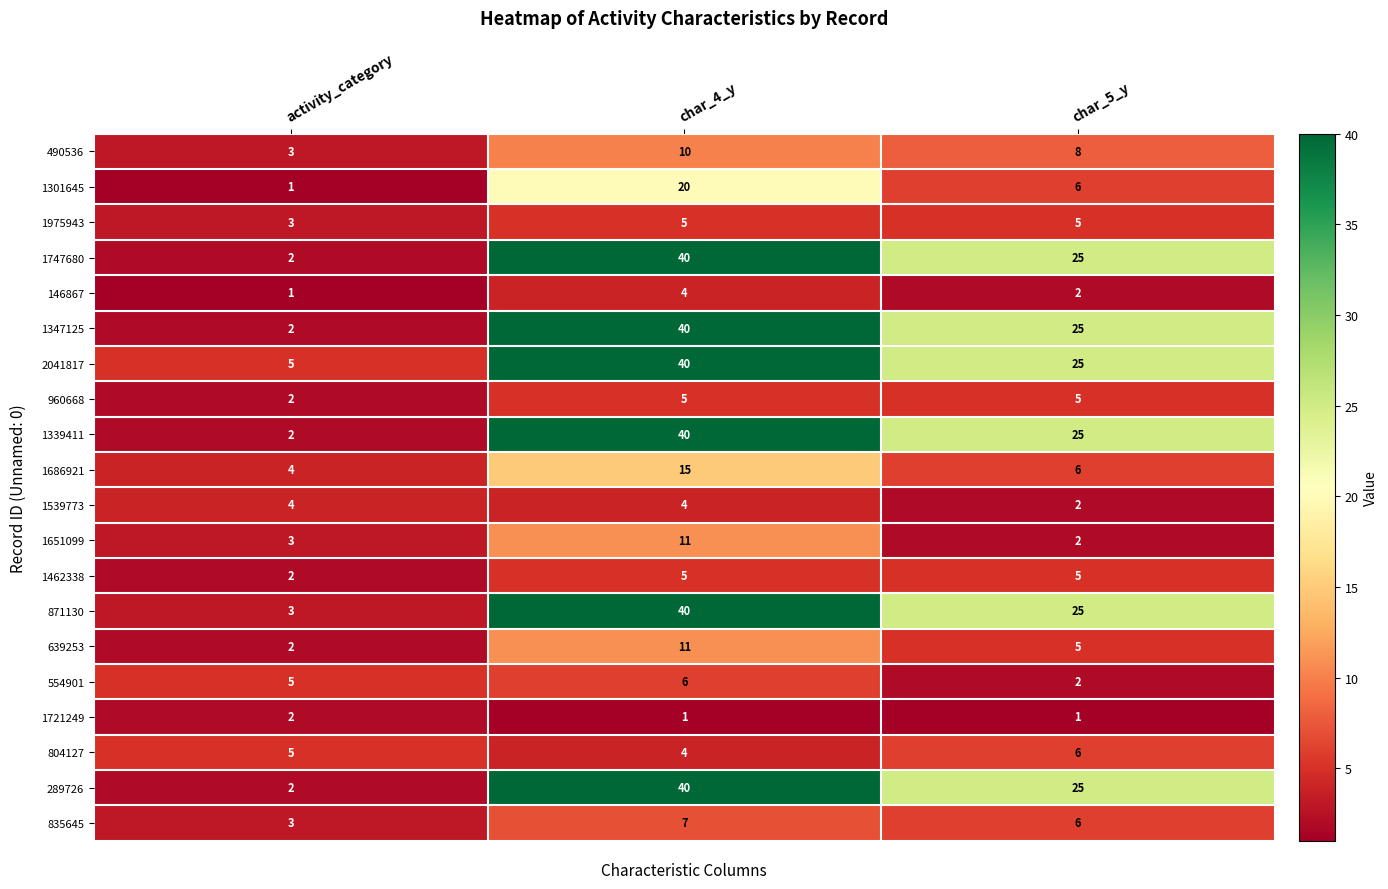

The 1539773 series shows 7 at activity_category. True or false?

False